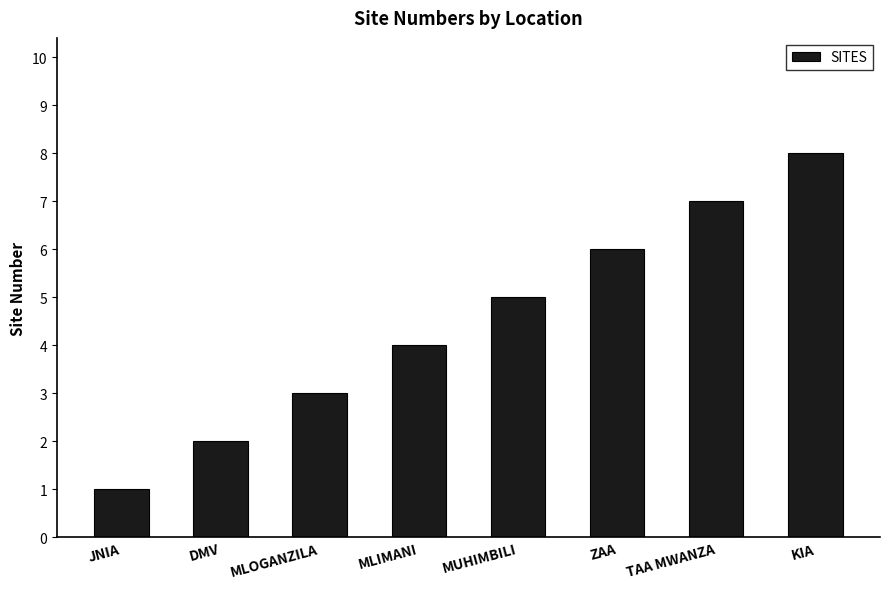

What is the sum of all values?

36